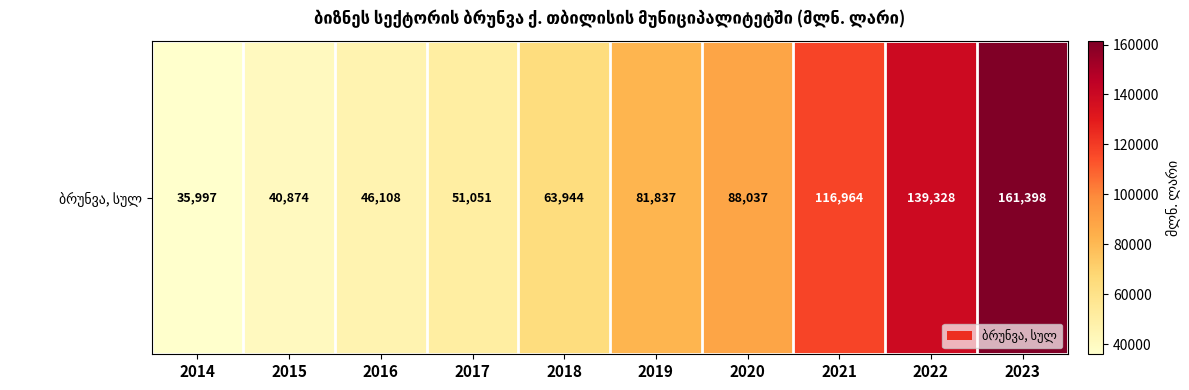

Count the number of data series in this chart.

1